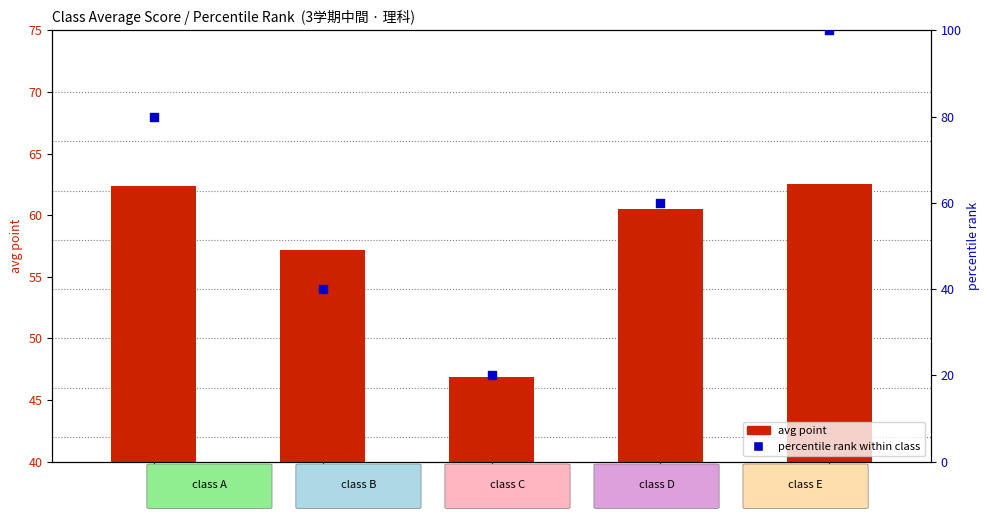

At how many categories does at least one series exceed 79?

2